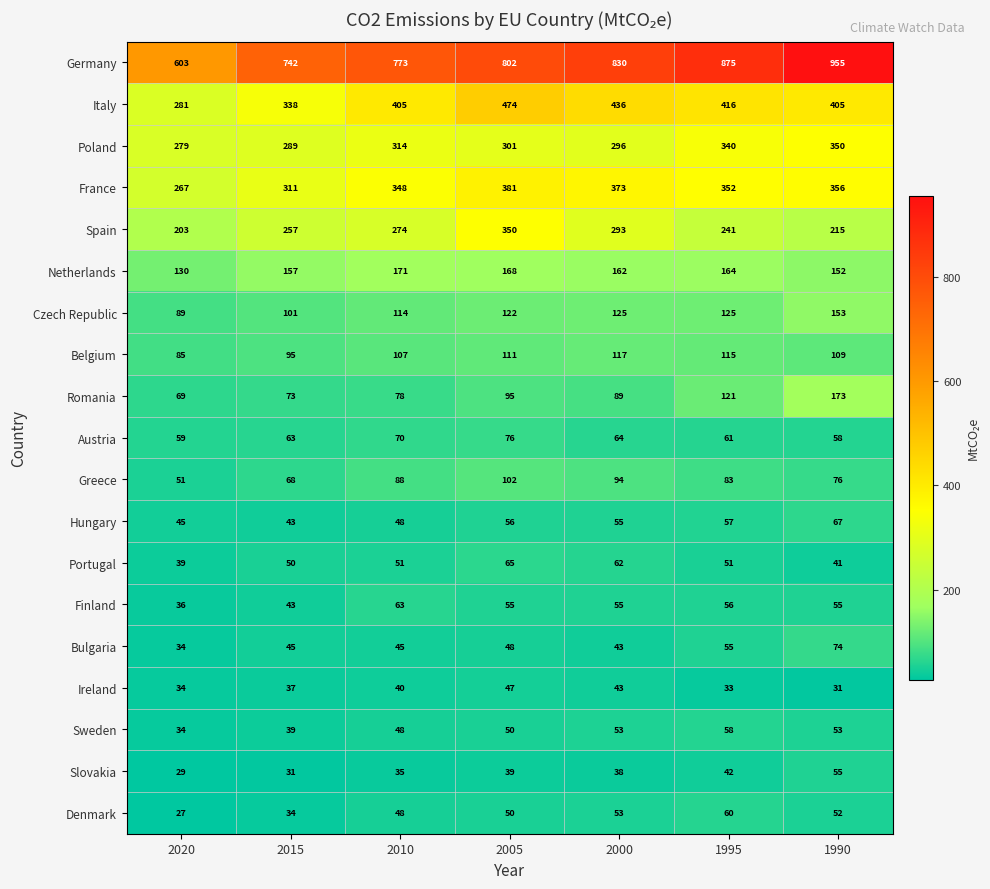

At 1995, list the series in order from smallest to largest.

Ireland, Slovakia, Portugal, Bulgaria, Finland, Hungary, Sweden, Denmark, Austria, Greece, Belgium, Romania, Czech Republic, Netherlands, Spain, Poland, France, Italy, Germany